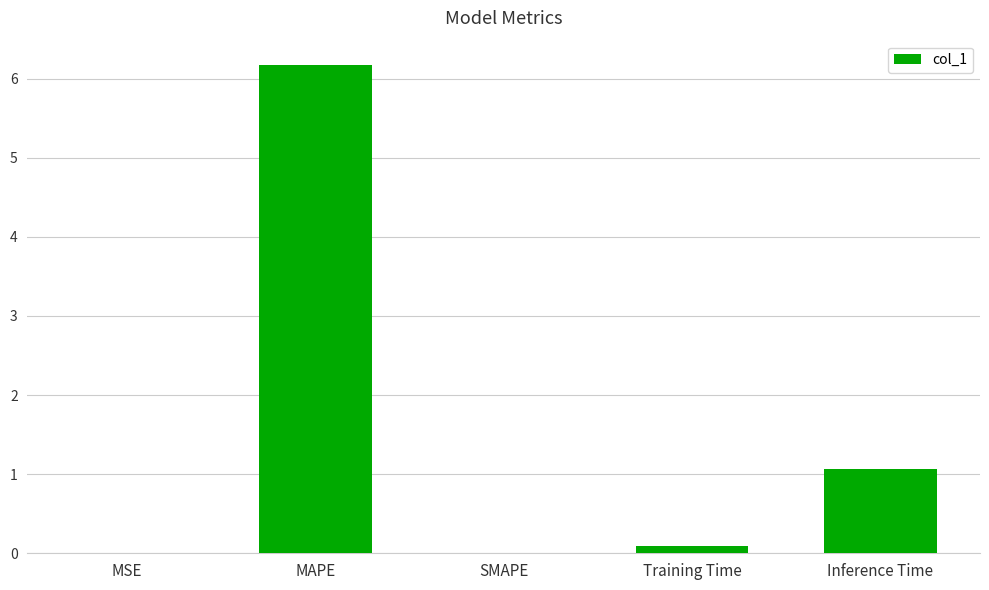

What is the sum of all values?

7.3